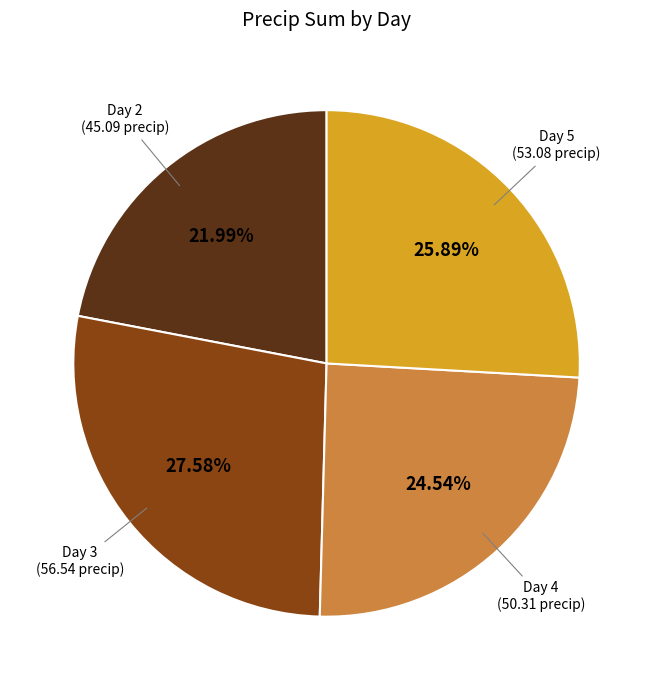

Does Day 4 (50.31 precip) represent more than half of the total?

No